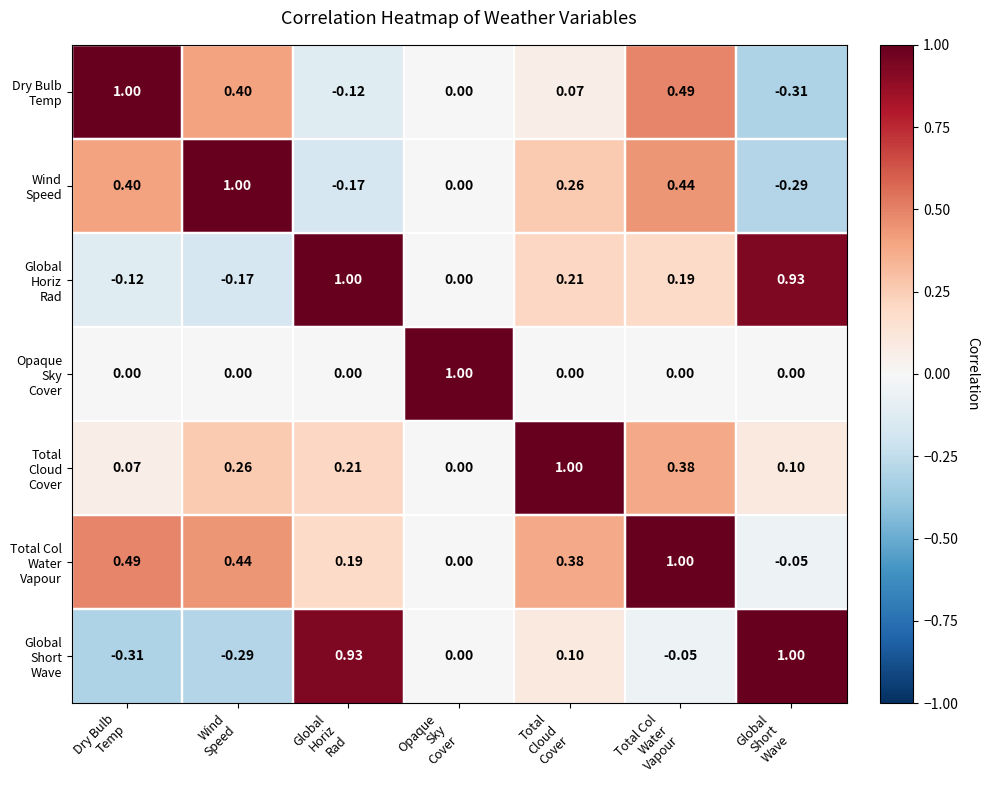

How many distinct data groups are displayed?

7